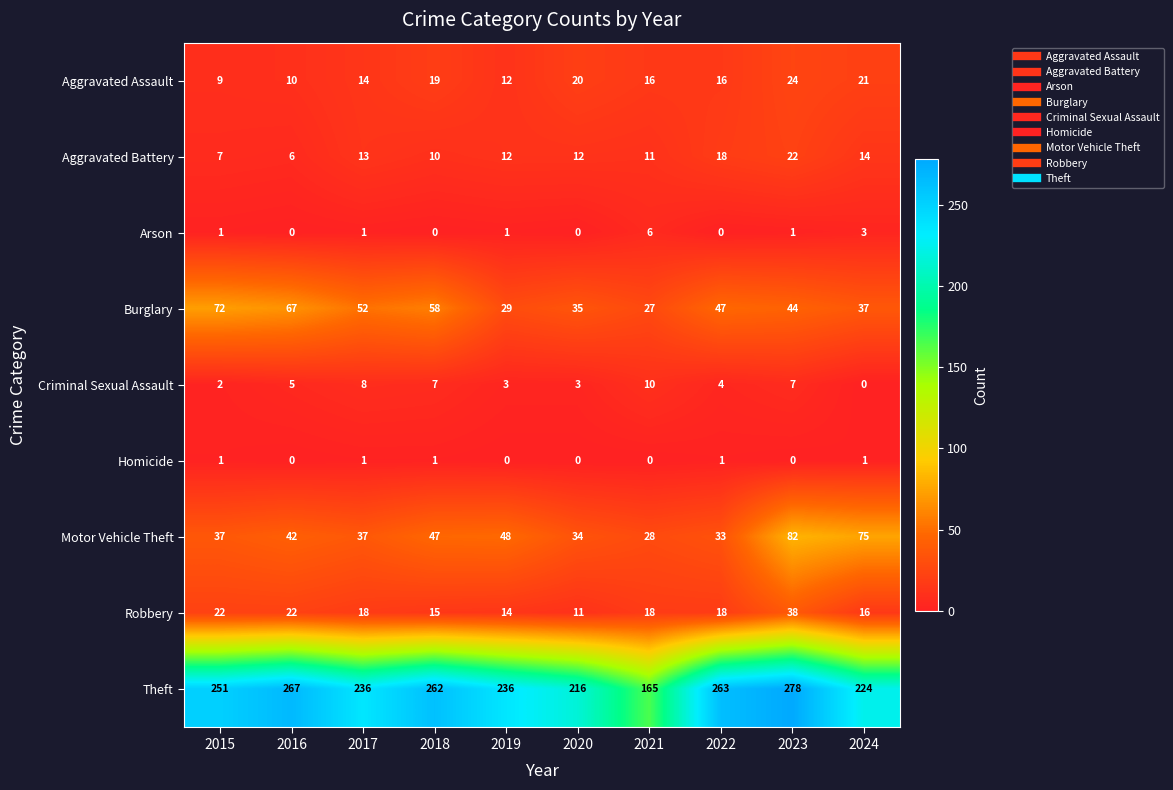

Is the value of Aggravated Assault at 2022 greater than the value of Theft at 2023?

No